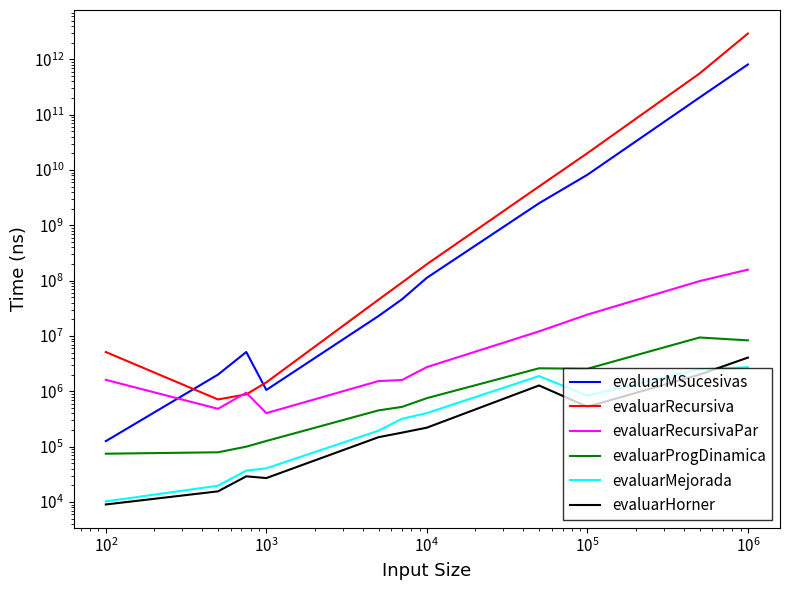

How many values in the evaluarProgDinamica series exceed 523899?

5